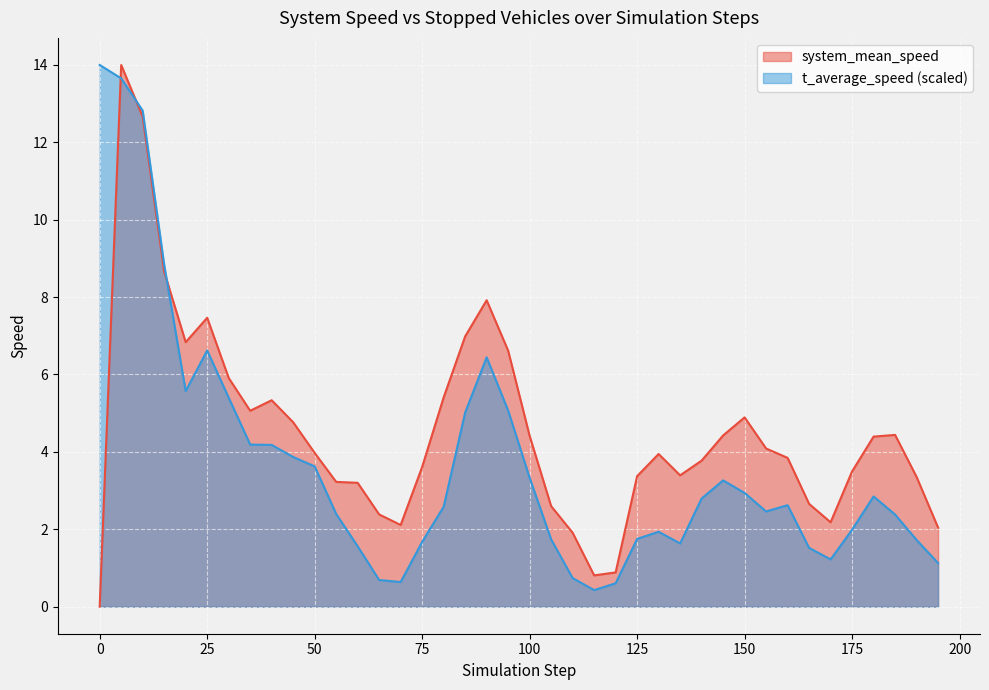

At which category is the sum across all series the highest?

5.0